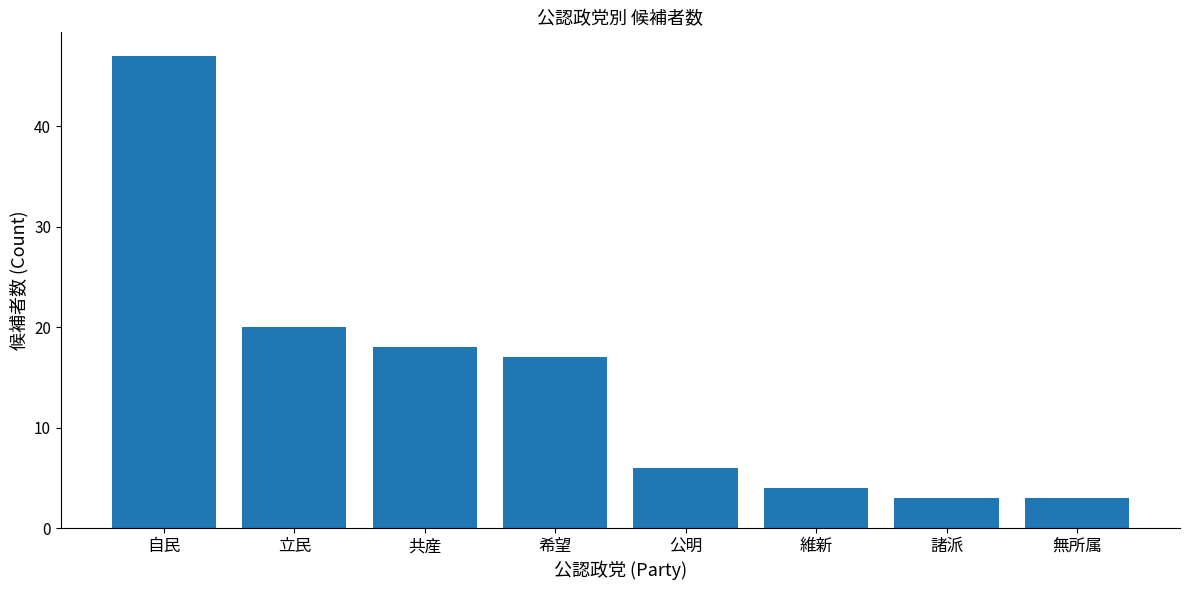

The chart shows a value of 6 at 公明. True or false?

True